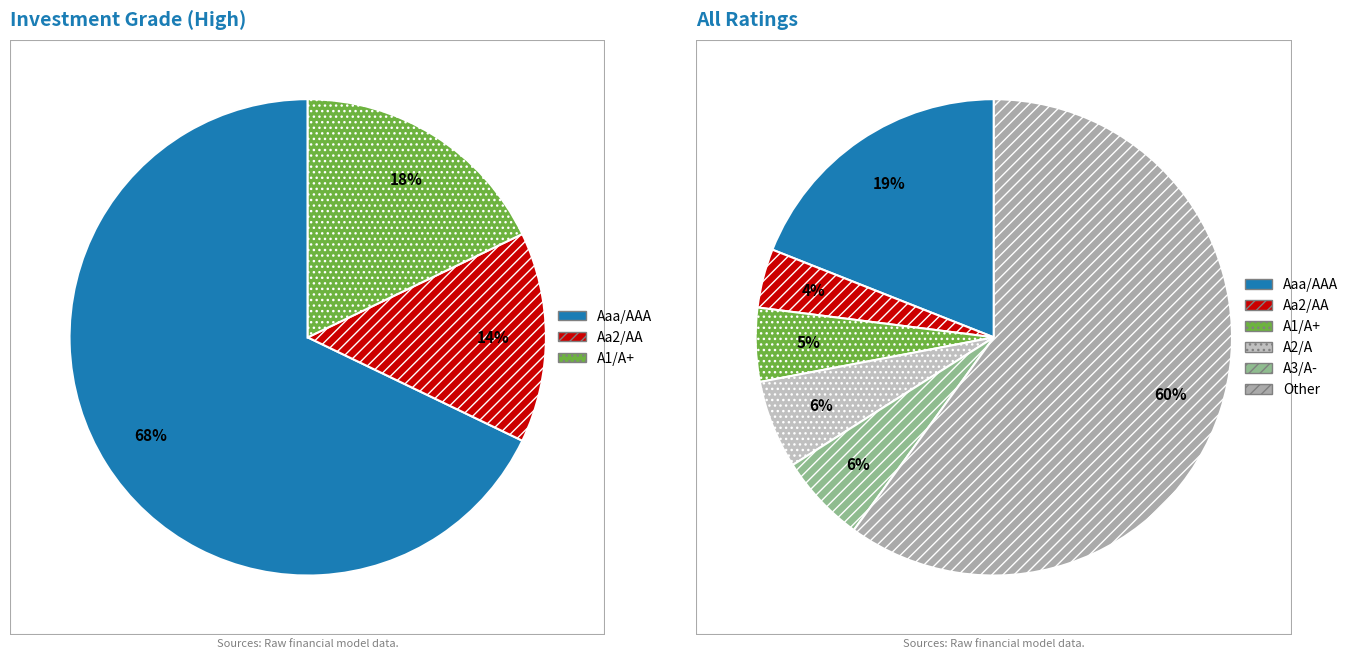

Which slice is the largest?

Other